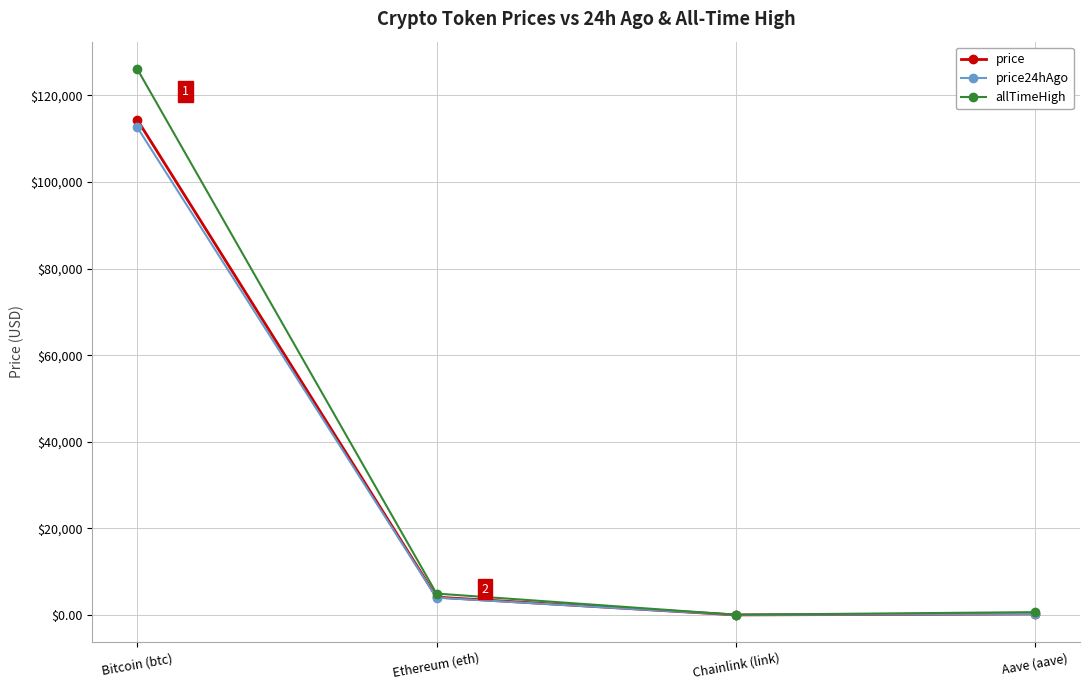

What position from the right is Chainlink (link)?

2